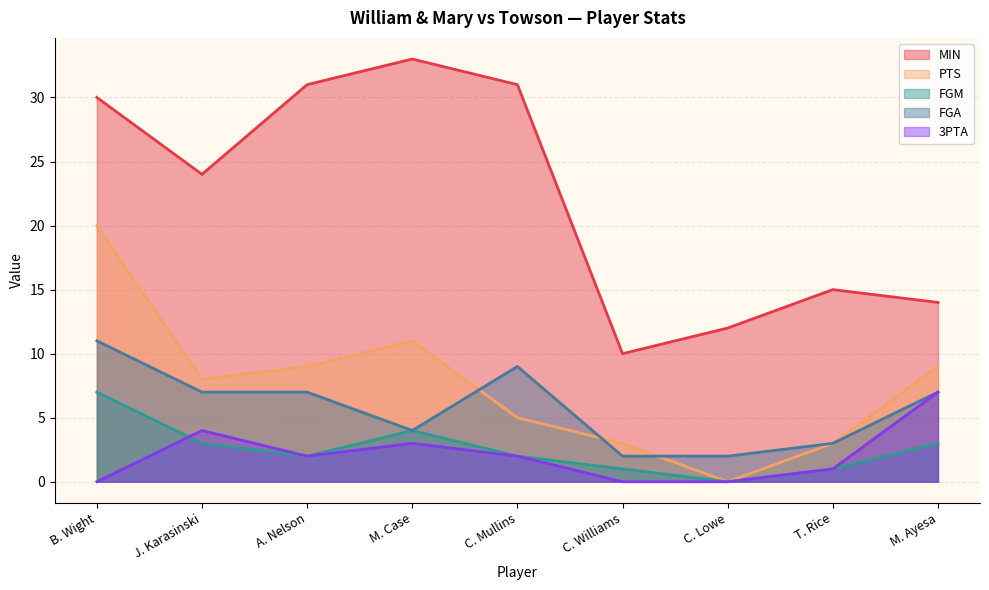

What is the difference between the maximum and minimum values in the FGA series?

9